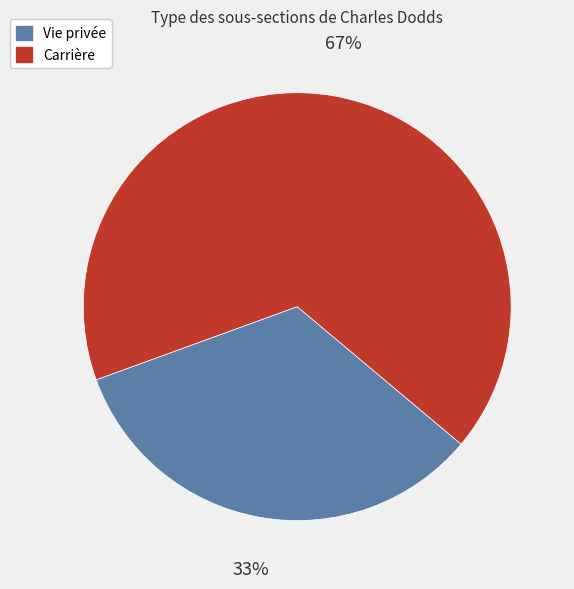

Is Carrière the majority of the pie?

Yes